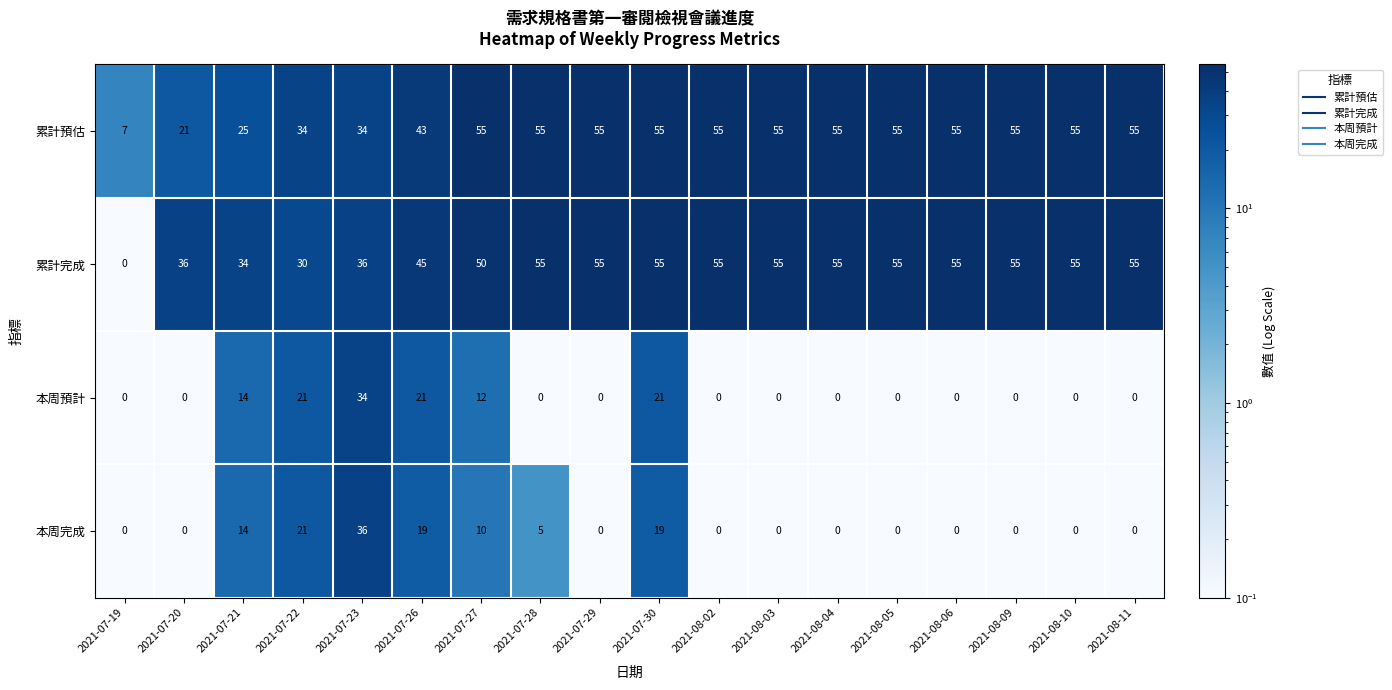

The value of 本周預計 at 2021-07-19 is 20. True or false?

False